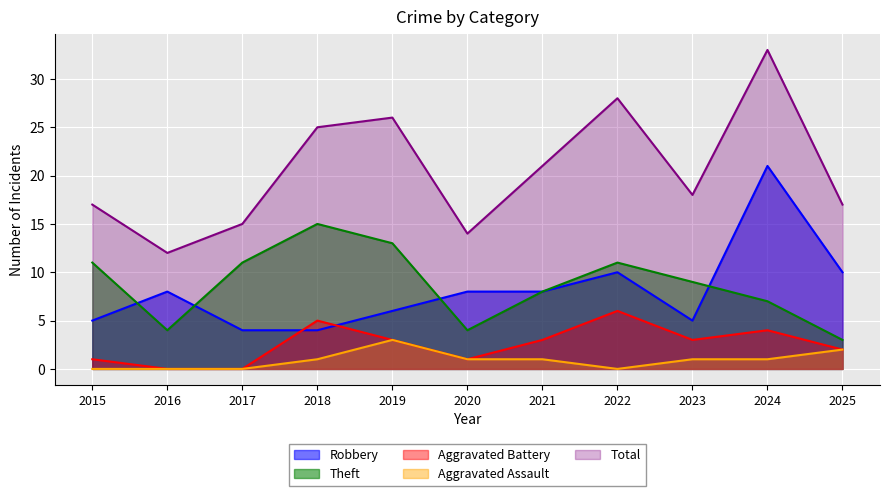

How many lines are shown in the chart?

5